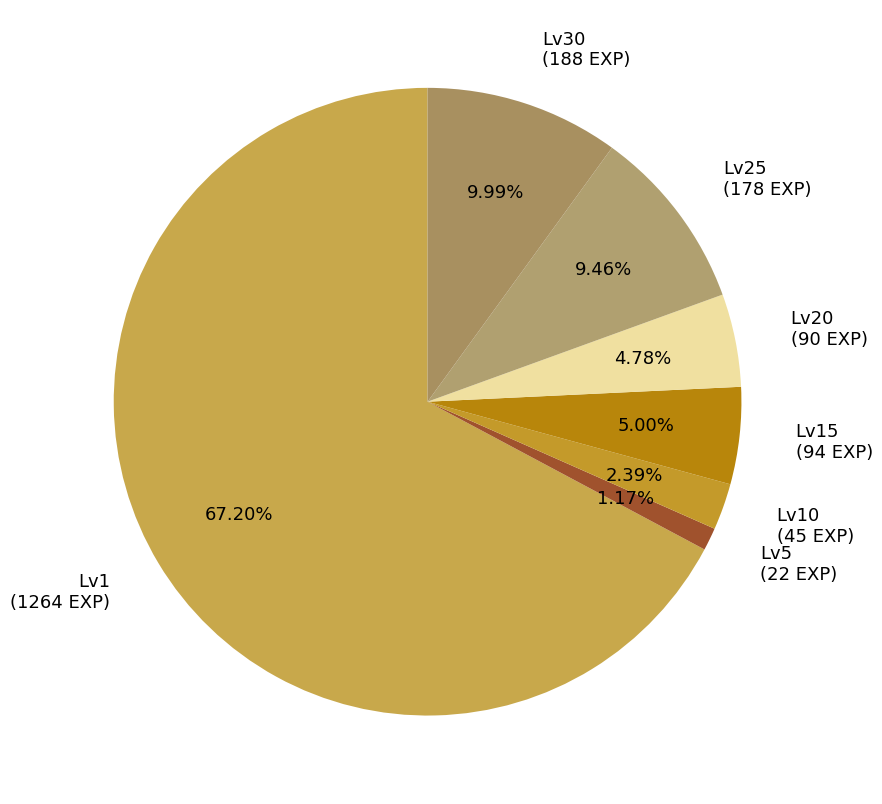

What is the ratio of the value at Lv10 (45 EXP) to the value at Lv20 (90 EXP)?

0.5